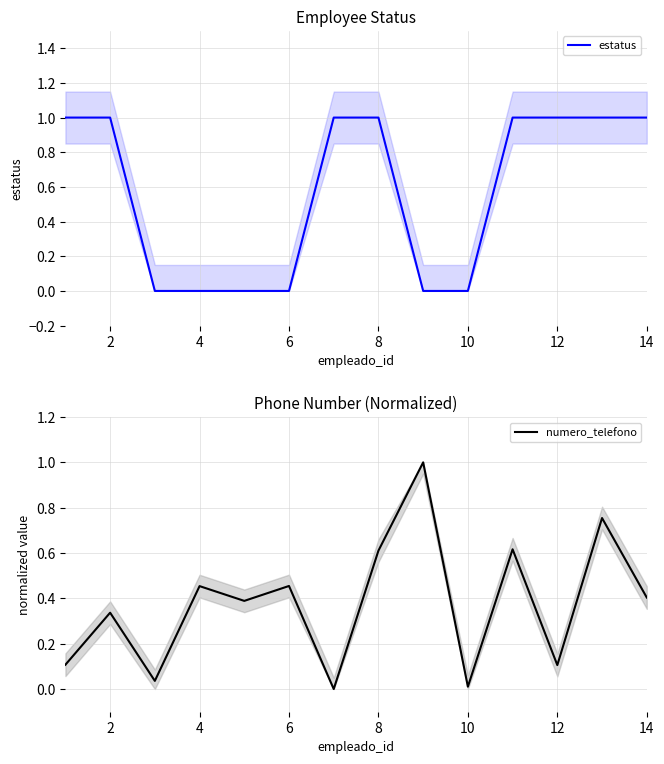

The estatus series shows 0 at 4. True or false?

True